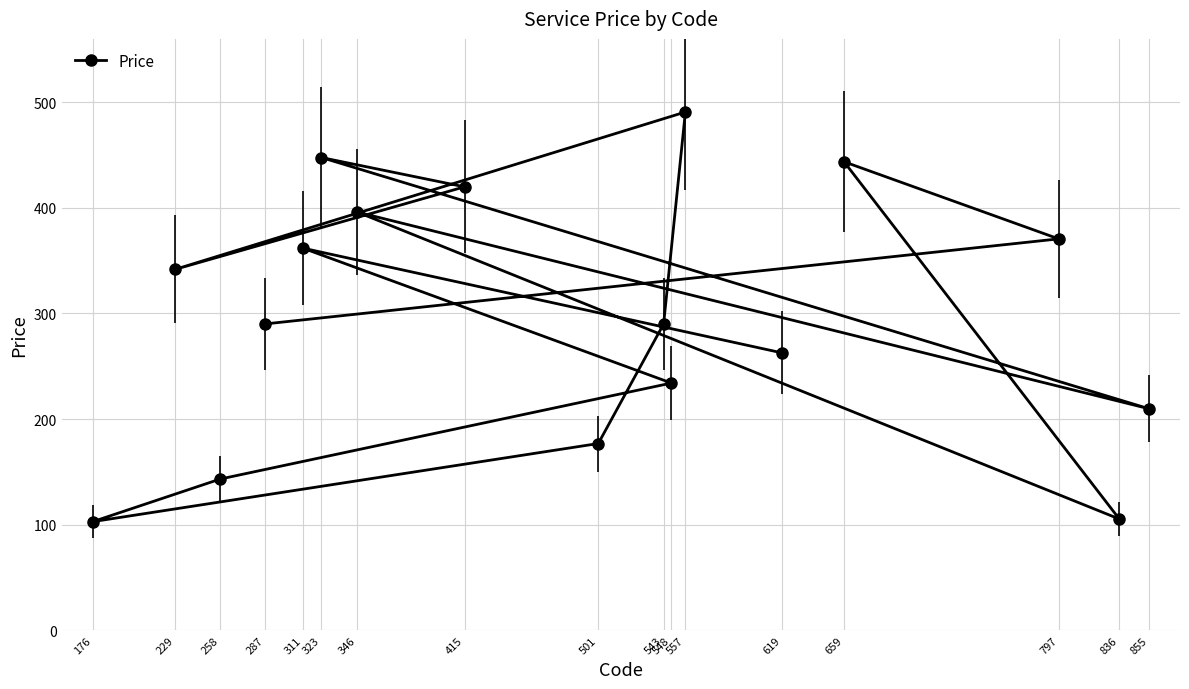

List the labels in order of value, largest first.

557, 323, 659, 415, 346, 797, 311, 229, 287, 543, 619, 548, 855, 501, 258, 836, 176